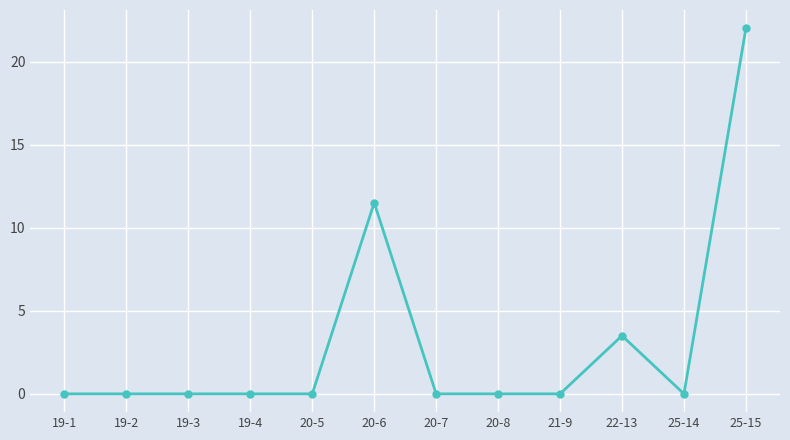

True or false: there are more than 0 points higher than both neighbors.

True